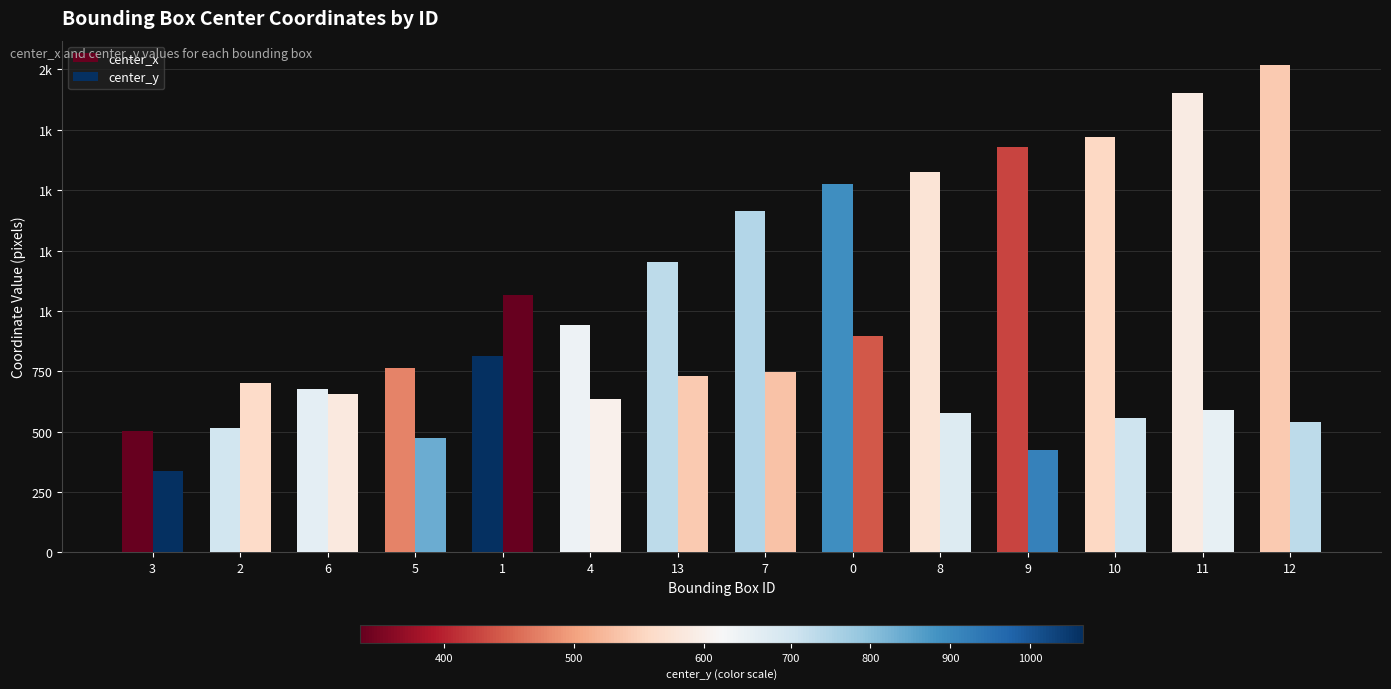

Which series has the largest total across all categories?

center_x